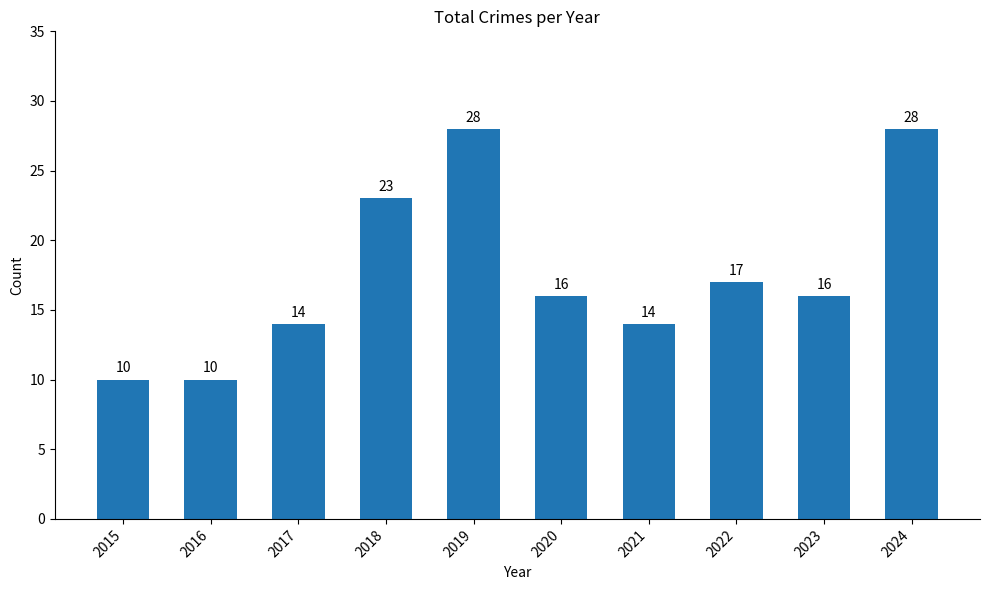

Reading right to left, list all the values displayed in this chart.

2024=28	2023=16	2022=17	2021=14	2020=16	2019=28	2018=23	2017=14	2016=10	2015=10